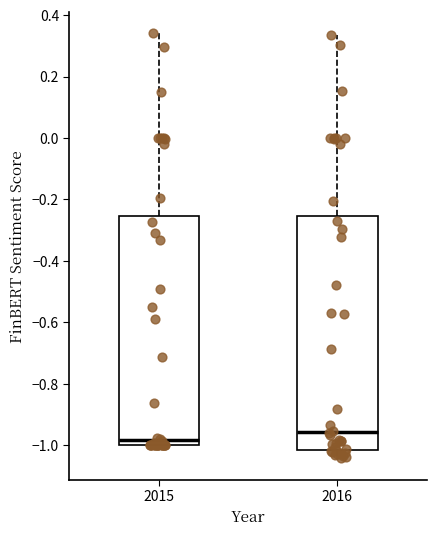

Where is the lower edge of the box at x = 2015 on the y-axis? The values are not printed on the chart, so give them approximately, as read against the axis.

-1.00